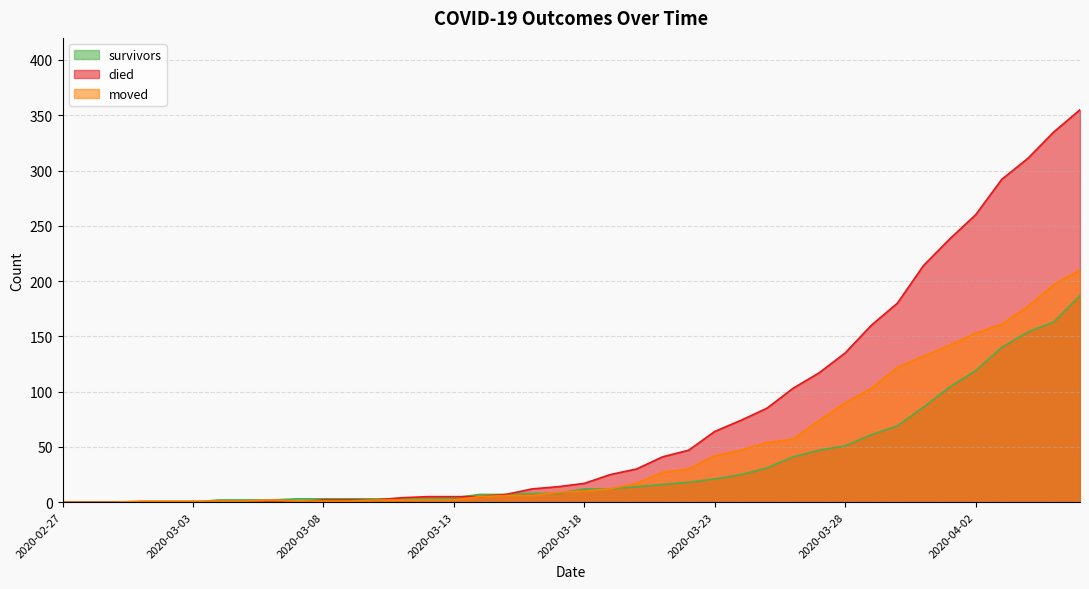

What is the sum of all died values?

3141